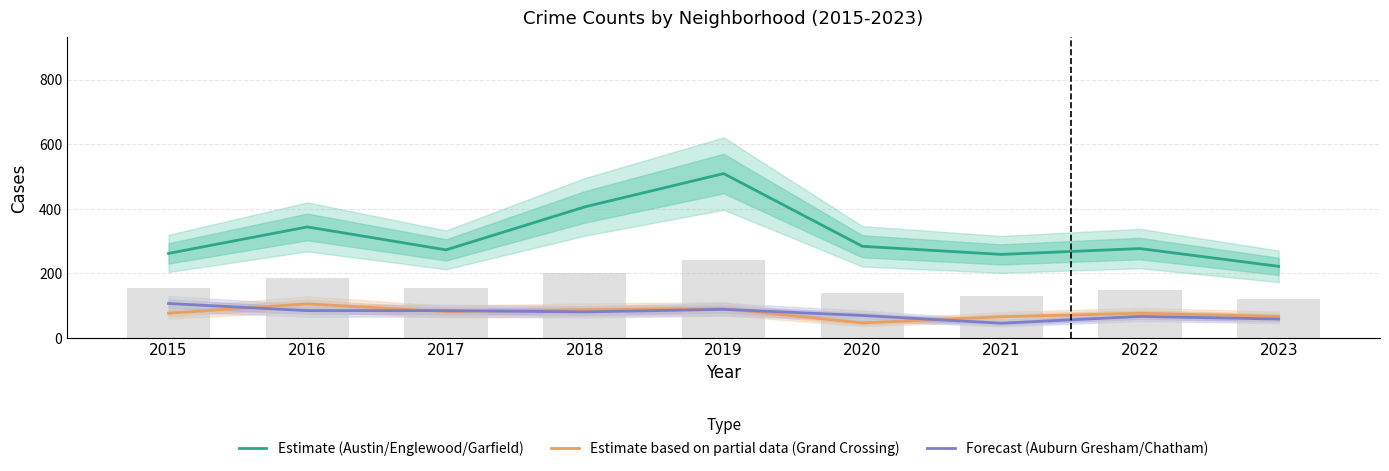

What is the average value of the Forecast (Auburn Gresham/Chatham) series?

77